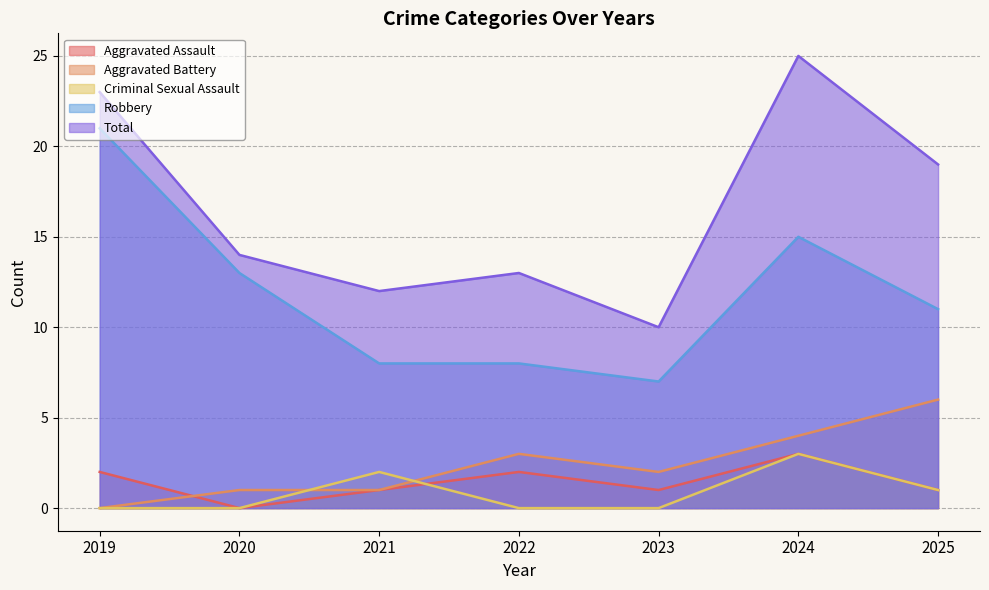

Is the value of Aggravated Assault at 2019 greater than the value of Total at 2023?

No